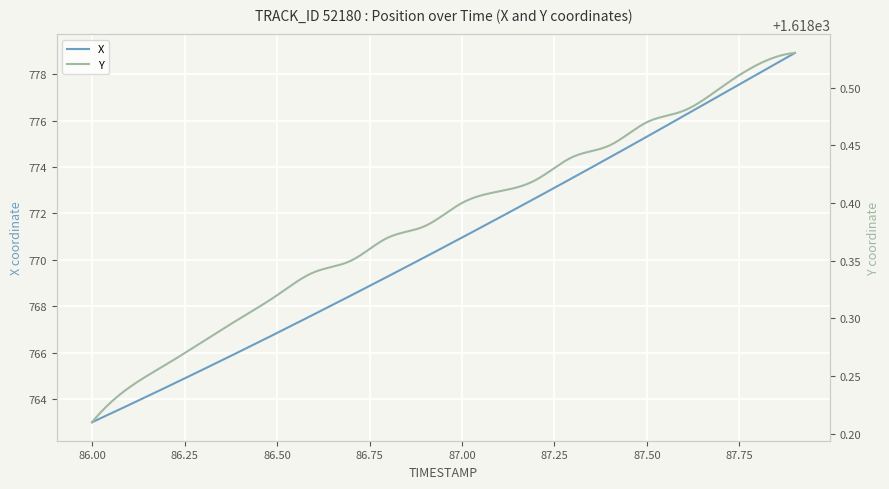

Which series has the widest spread of values?

X